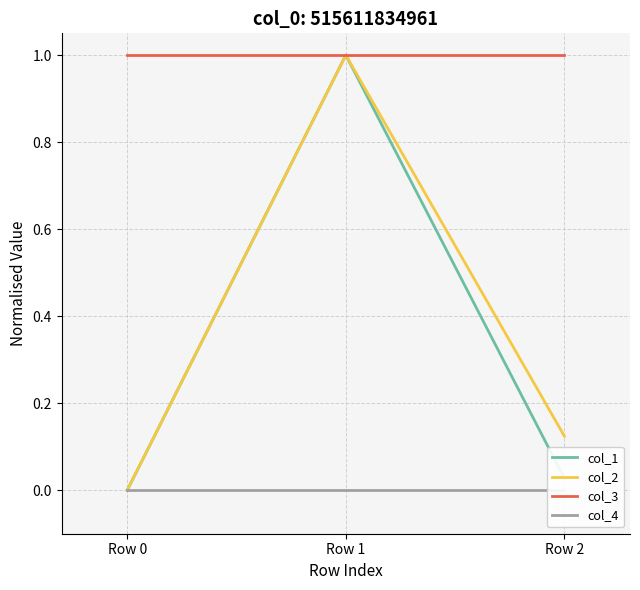

Rank the categories by col_2 value from highest to lowest.

Row 1, Row 2, Row 0